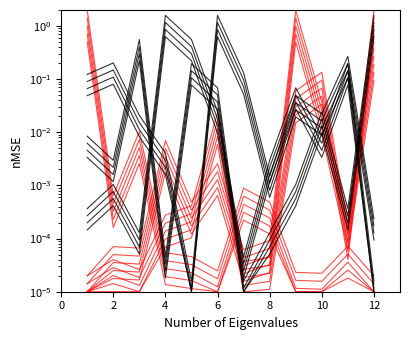

How many categories are shown in the chart?

12